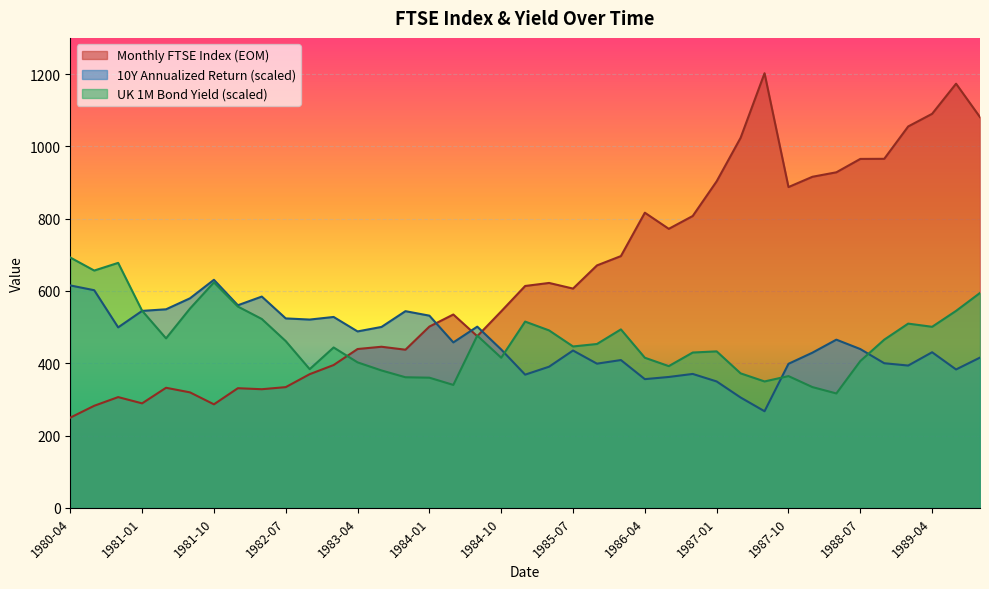

How many interior local valleys does the 10Y Annualized Return (%) series have?

11